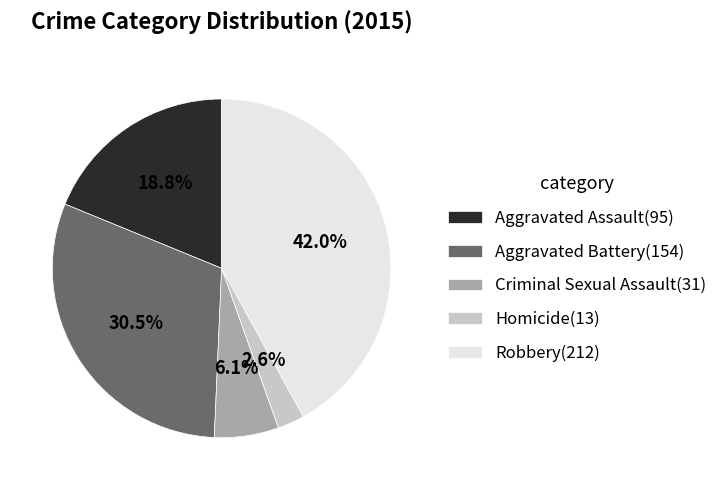

To the nearest percent, what is the difference between the largest and smallest slice percentages?

39%